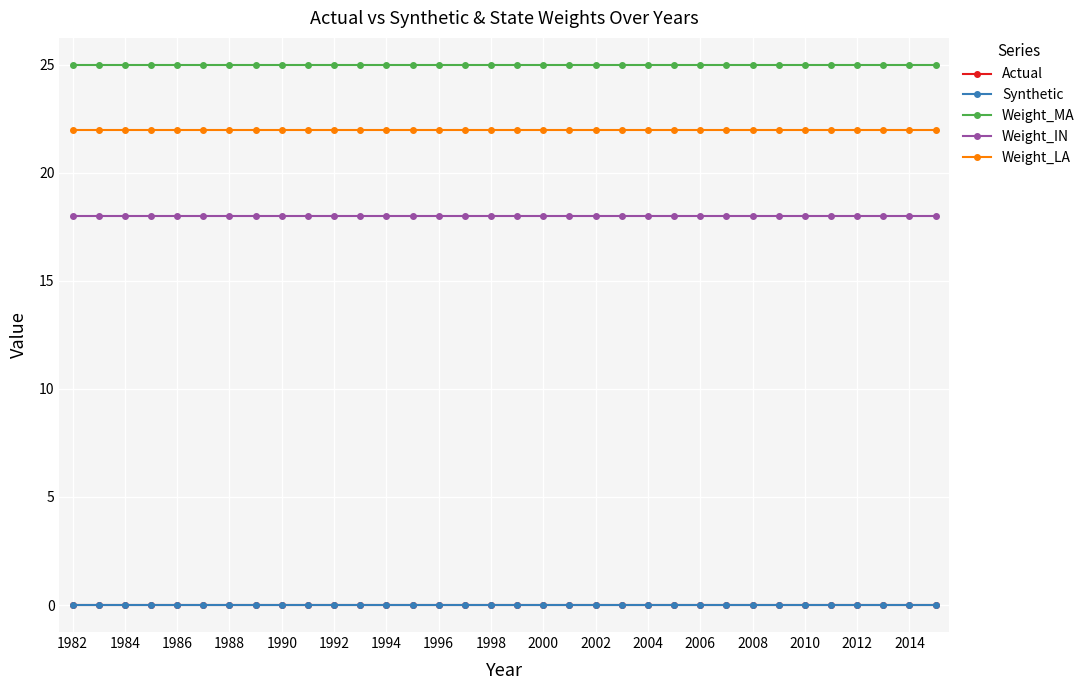

Does the chart have visible grid lines?

Yes